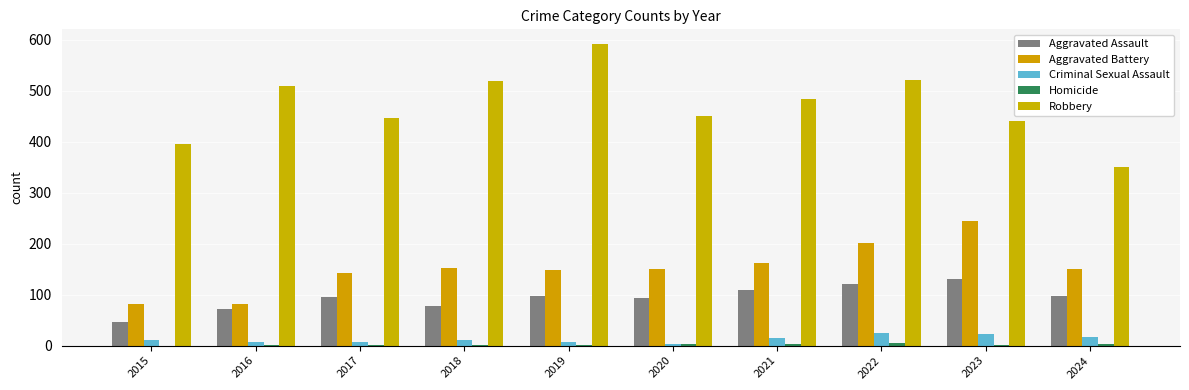

What is the value of the Criminal Sexual Assault bar at the 7th from the left?

14